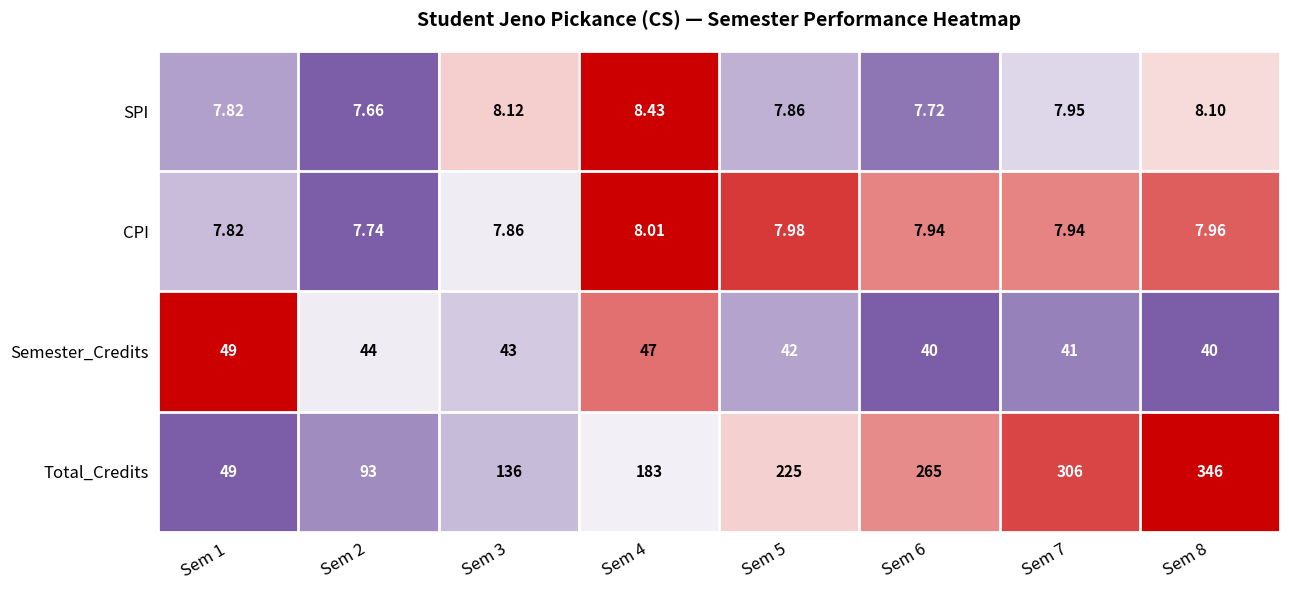

How many series are shown in this chart?

4